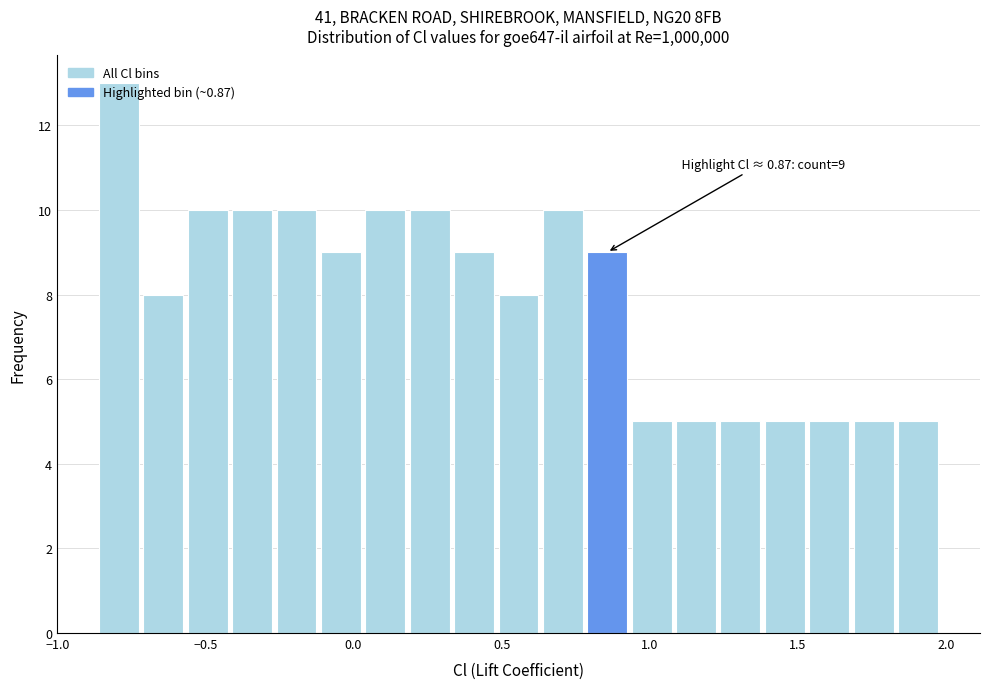

Read against the x-axis, roughly where is the centre of the tallest bar?

-0.80